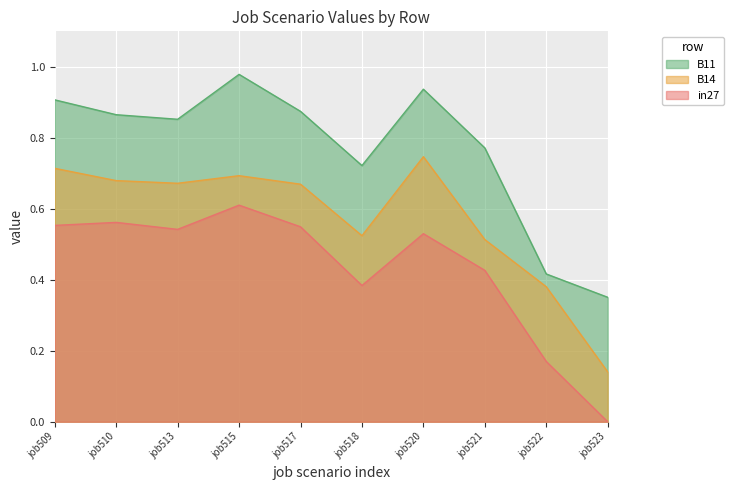

At job517, list the series in order from largest to smallest.

B11, B14, in27